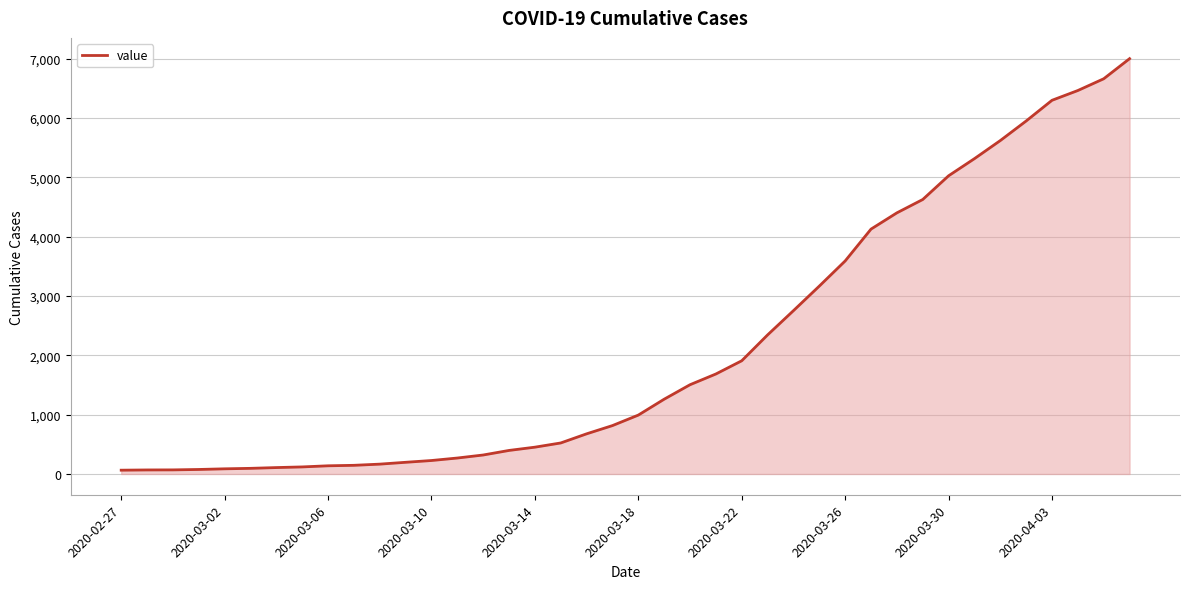

Is this an area chart (filled region under the line)?

Yes